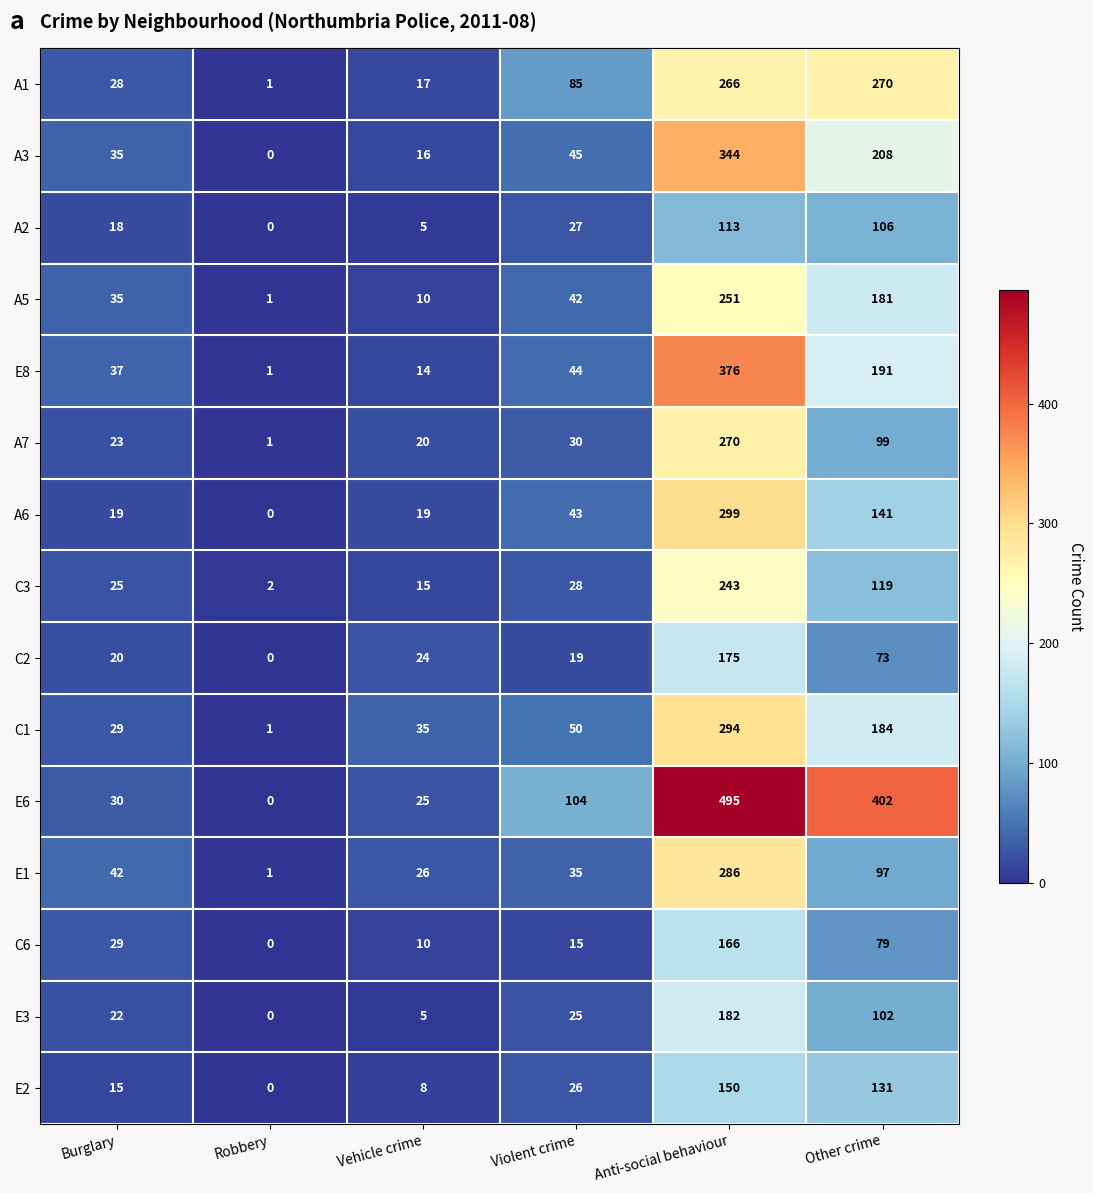

The C1 series shows 29 at Burglary. True or false?

True